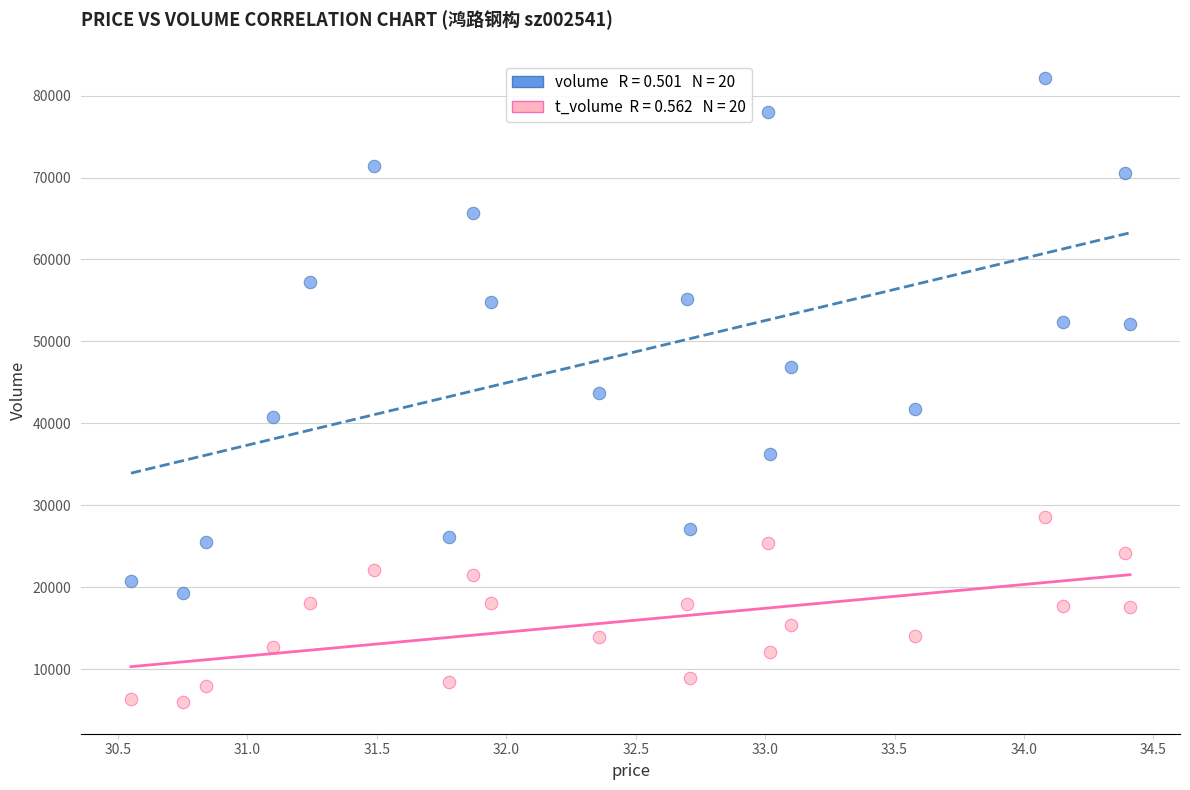

Across all data points, what is the range of Y values (max minus min)?

76257